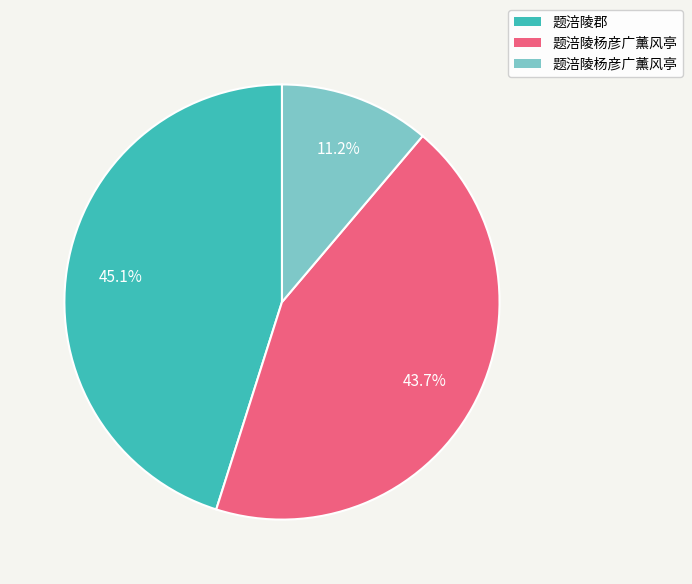

Does any single category account for the majority?

No